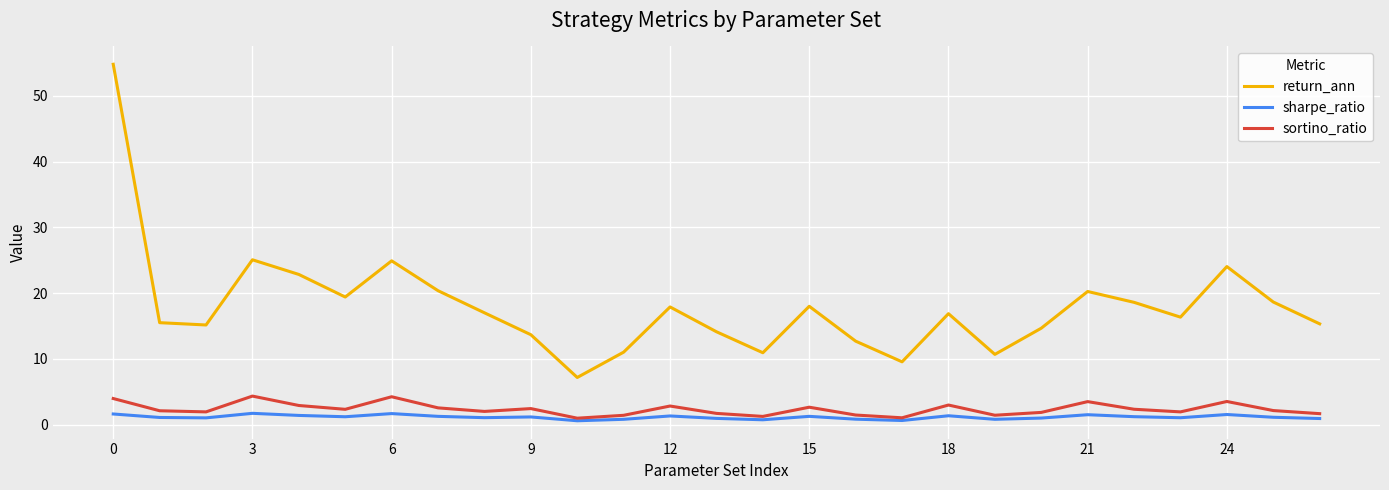

Which series has the widest spread of values?

return_ann